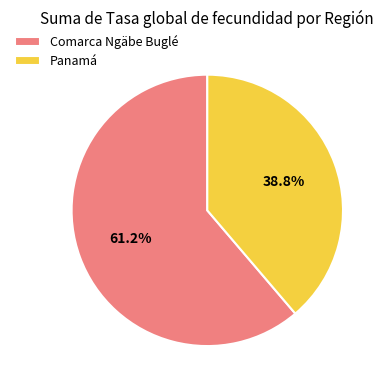

True or false: Panamá accounts for 39% of the total.

True